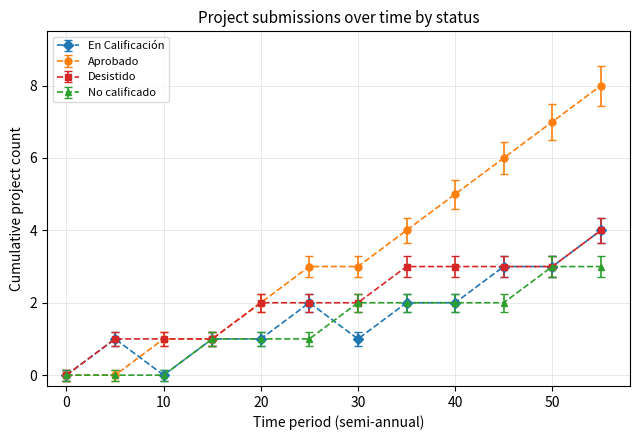

True or false: Aprobado has more than 2 points higher than both neighbors.

False